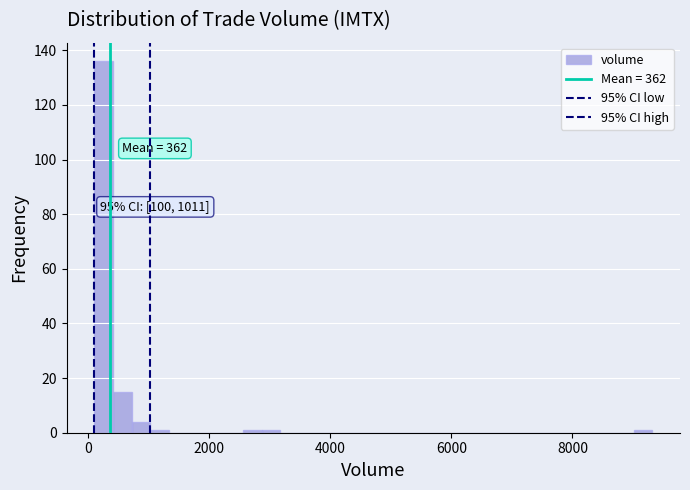

Read against the x-axis, roughly where is the centre of the tallest bar?

200